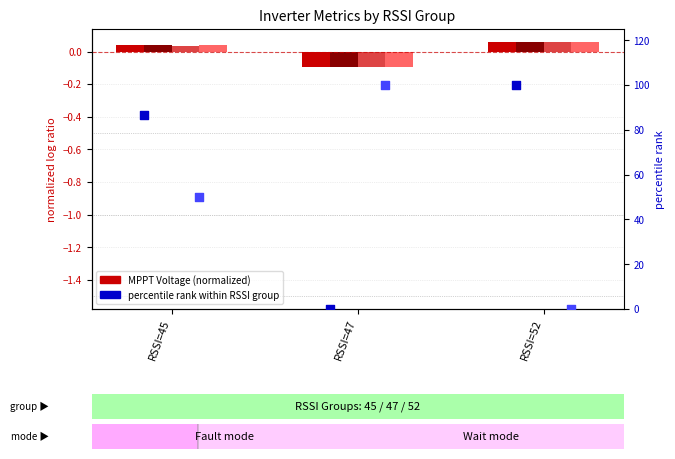

What is the total value across all series at RSSI=45?

137.0